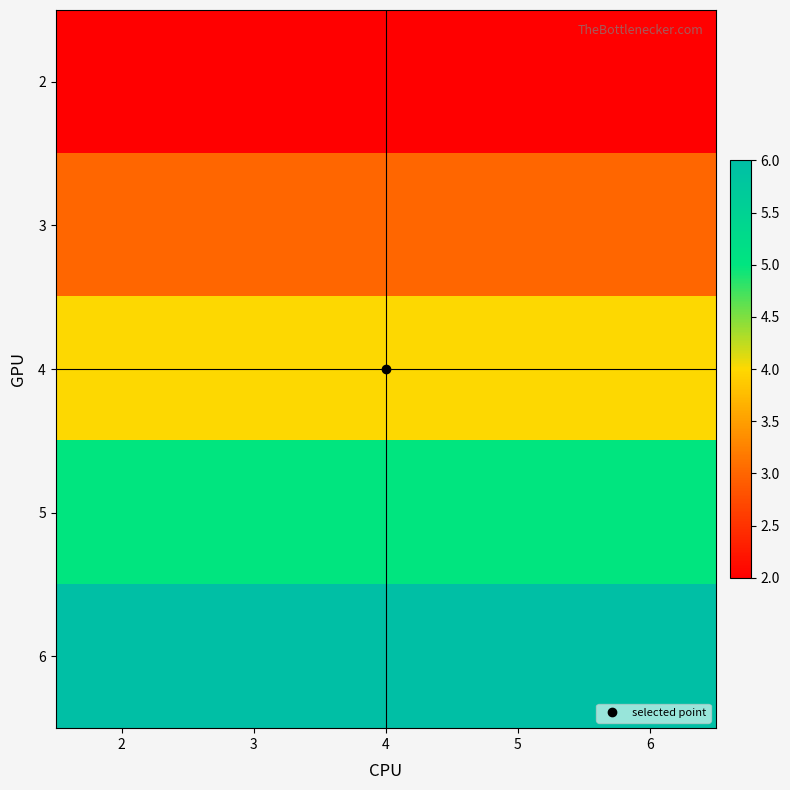

Reading right to left, list all the values displayed in this chart.

2: 6=2	5=2	4=2	3=2	2=2
3: 6=3	5=3	4=3	3=3	2=3
4: 6=4	5=4	4=4	3=4	2=4
5: 6=5	5=5	4=5	3=5	2=5
6: 6=6	5=6	4=6	3=6	2=6